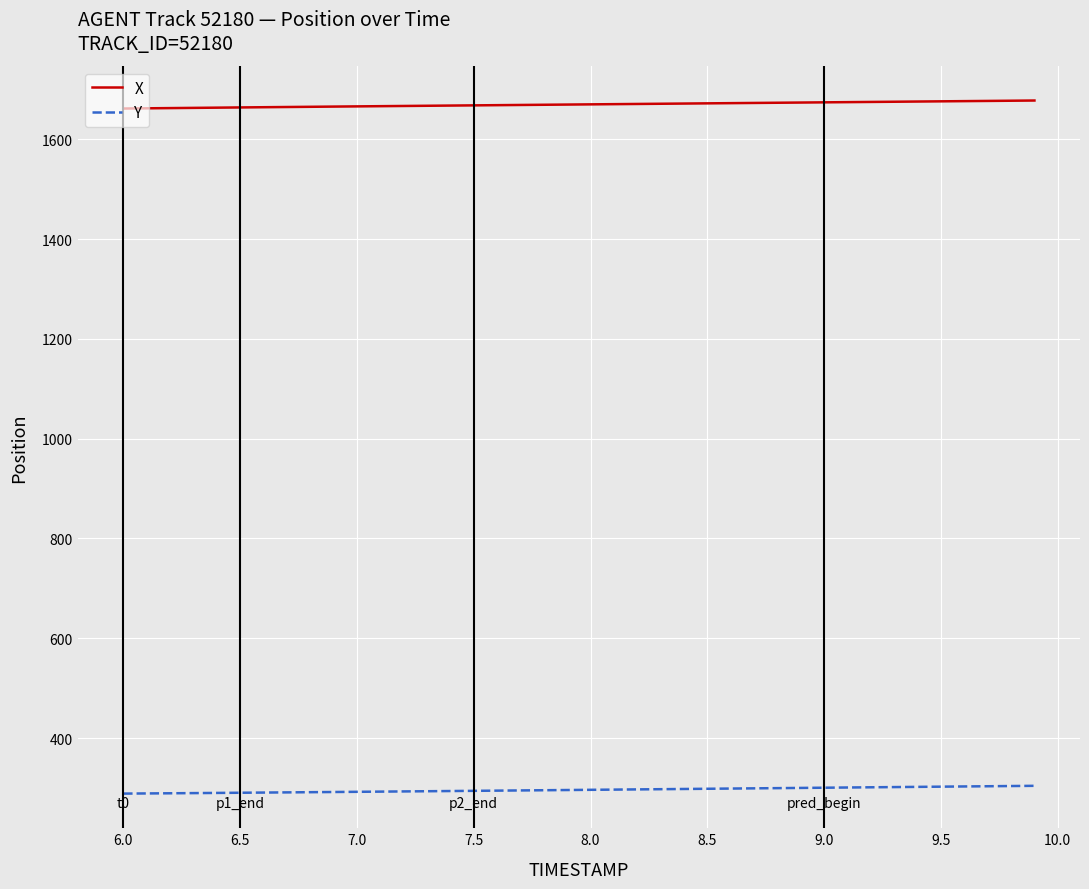

List the series in order of their overall mean, highest first.

X, Y